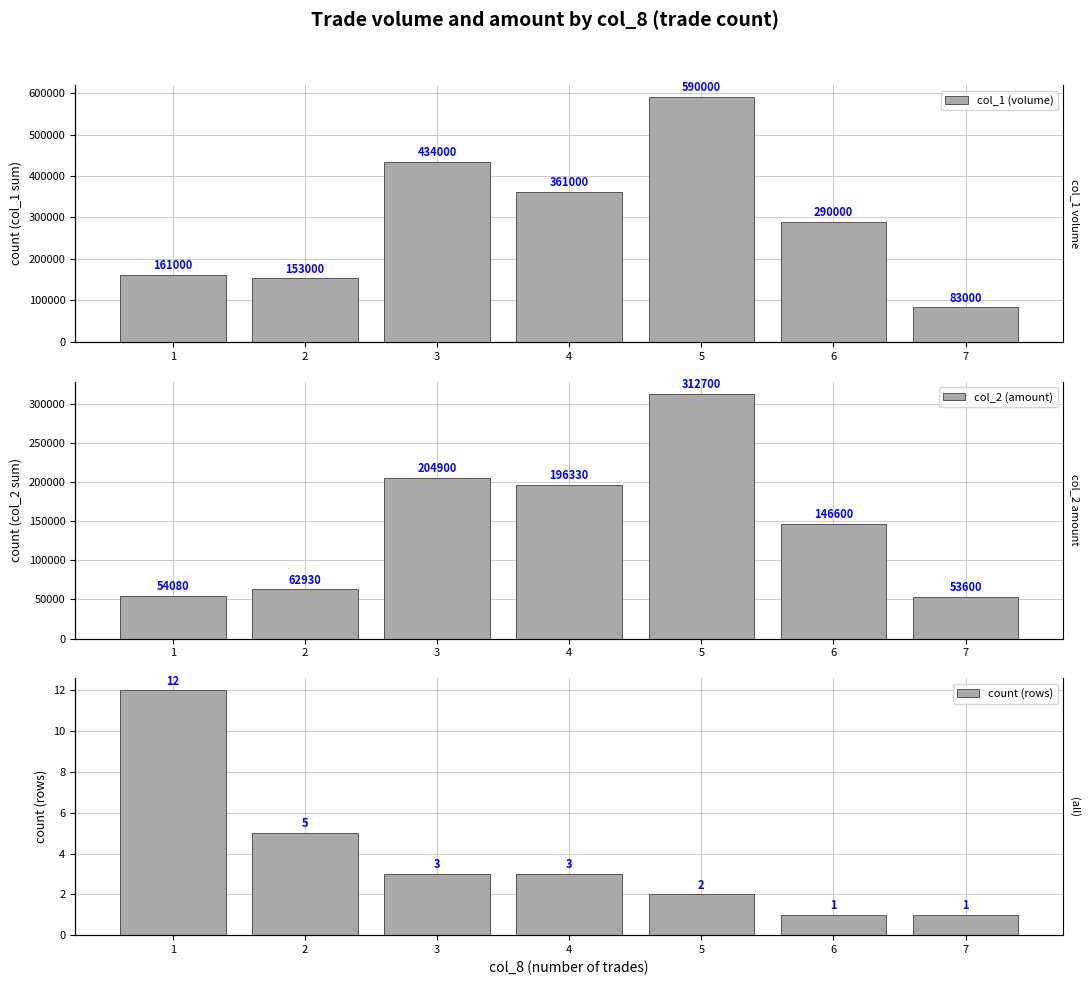

What is the value of the count (rows) bar at the 1st from the left?

12